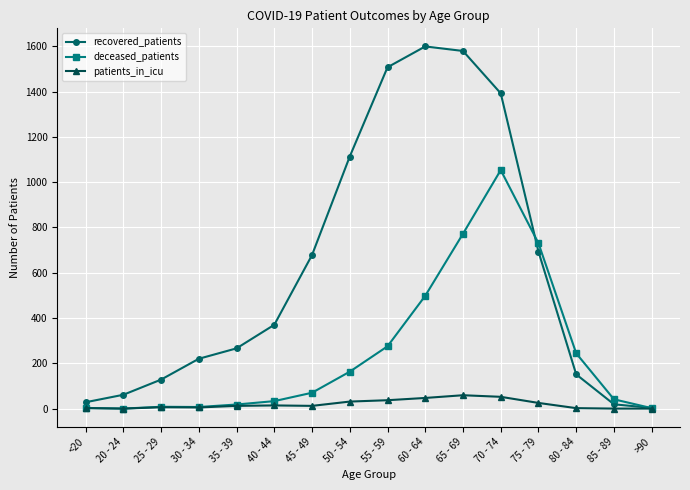

At which category does recovered_patients reach its first local peak?

60 - 64